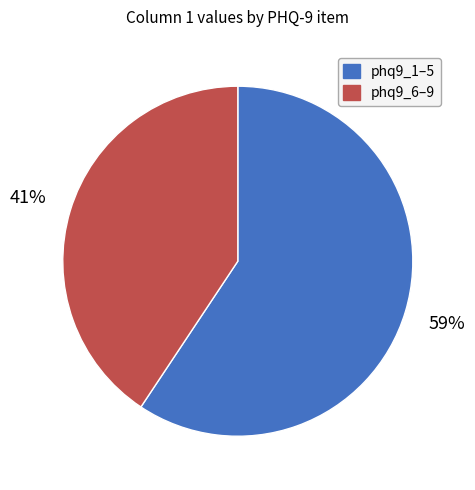

Rank the categories by value from highest to lowest.

phq9_1–5, phq9_6–9